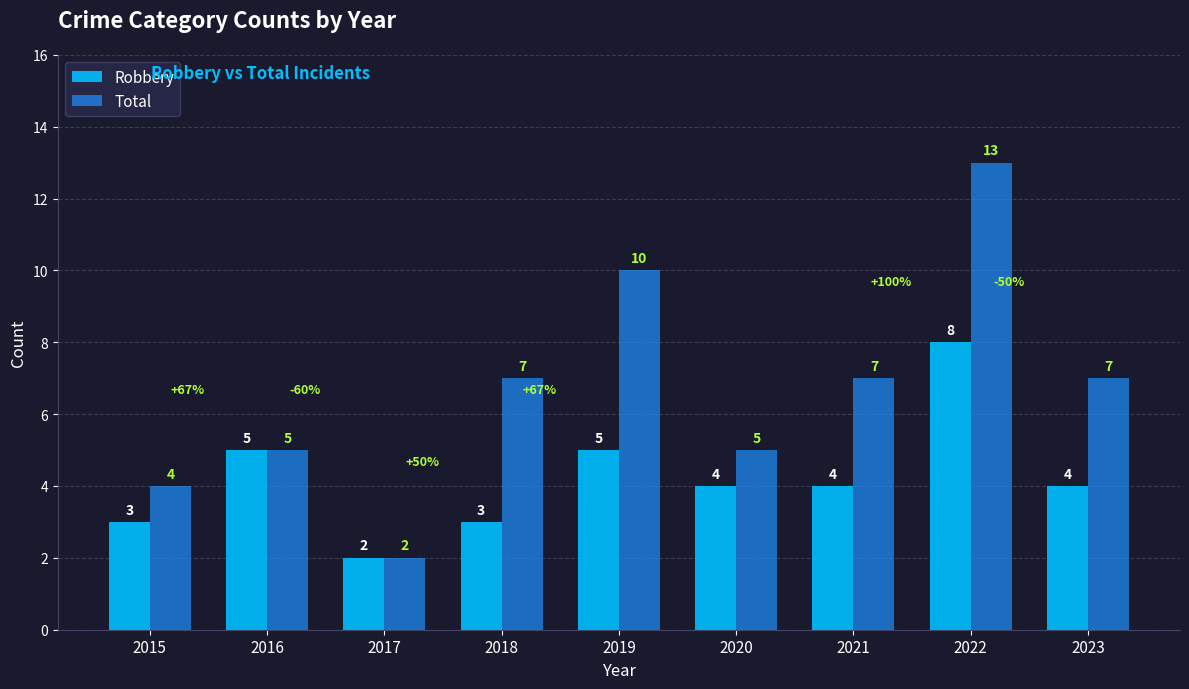

What is the average value of the Robbery series?

4